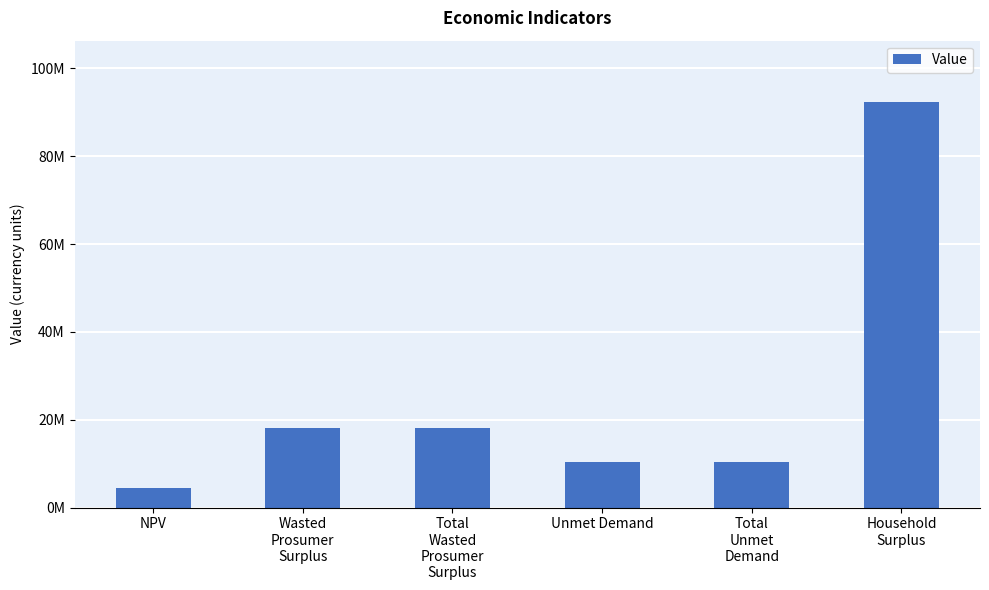

What is the minimum value shown in the chart?

4452117.2